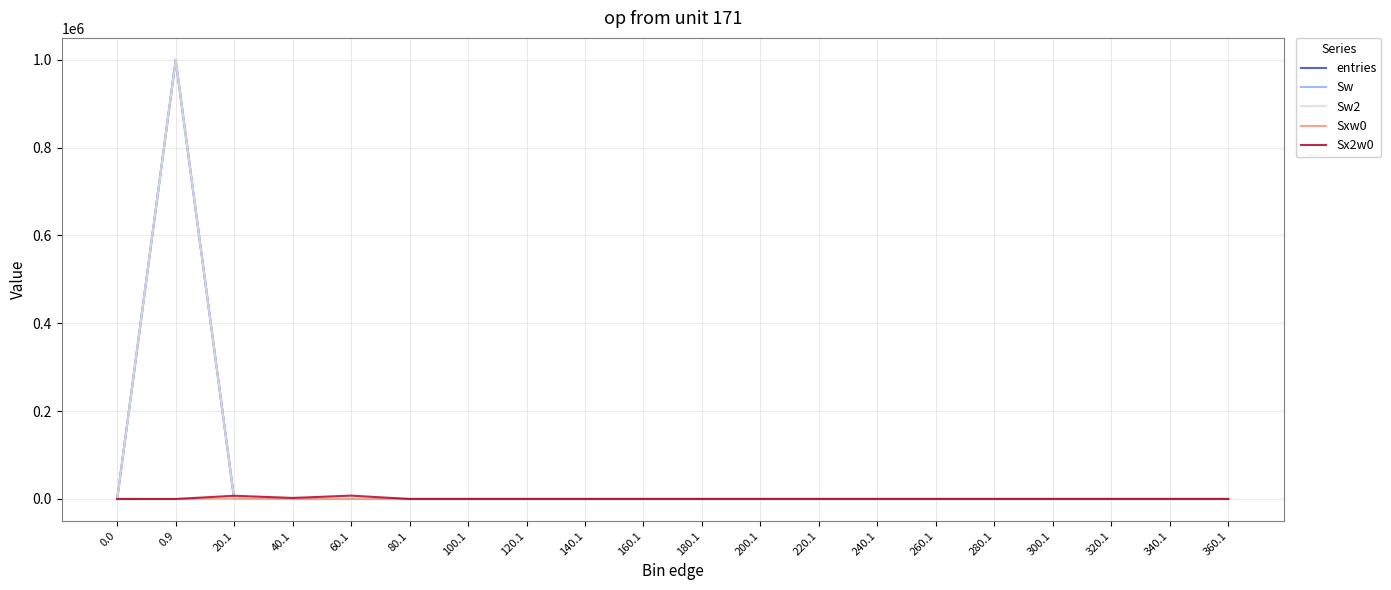

Which series ends up on top after the final intersection of Sw and Sxw0?

Sxw0